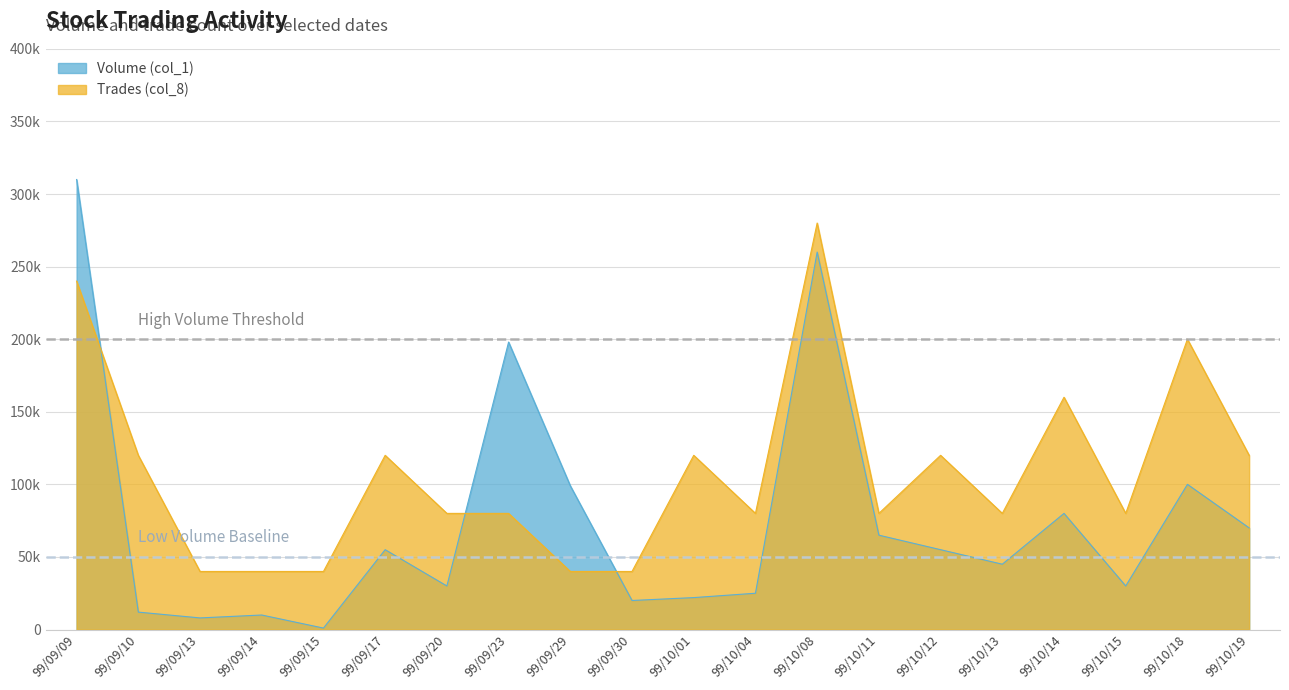

At how many categories does at least one series exceed 76013?

16